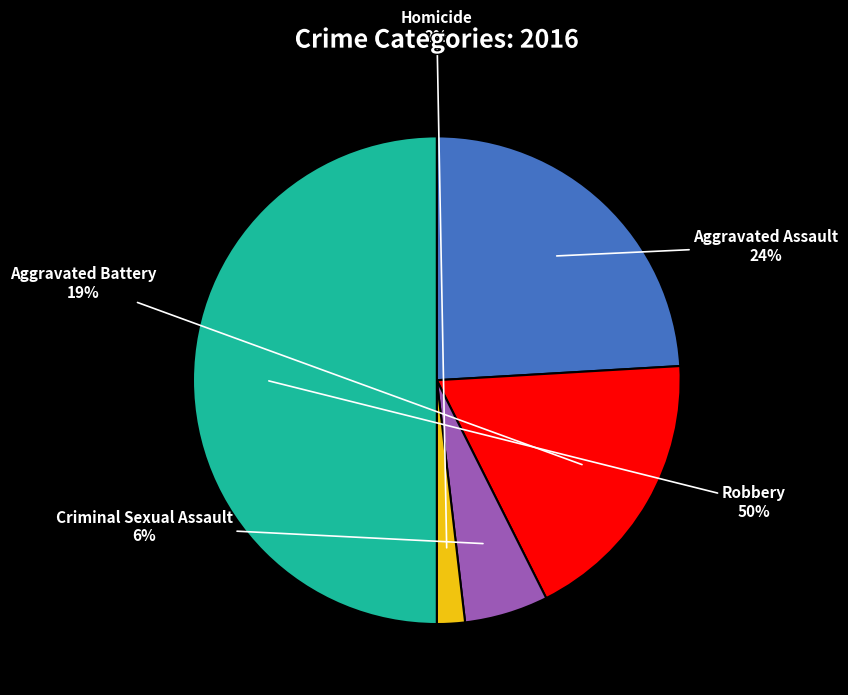

To the nearest percent, what is the average slice percentage?

20%